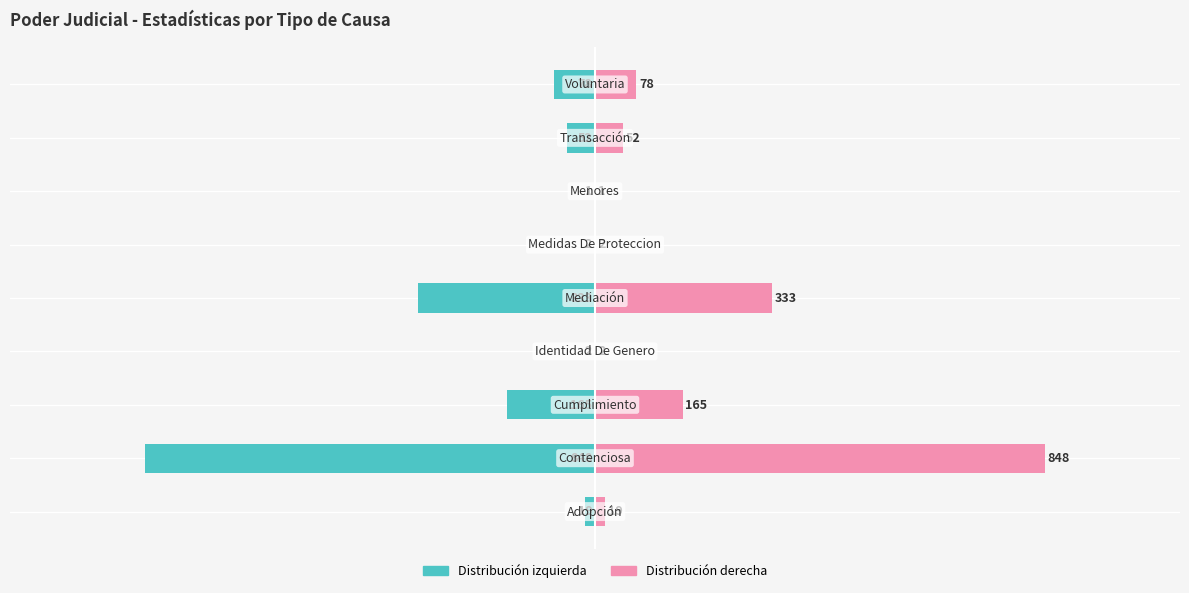

The Total (left) series shows -78 at 750. True or false?

True